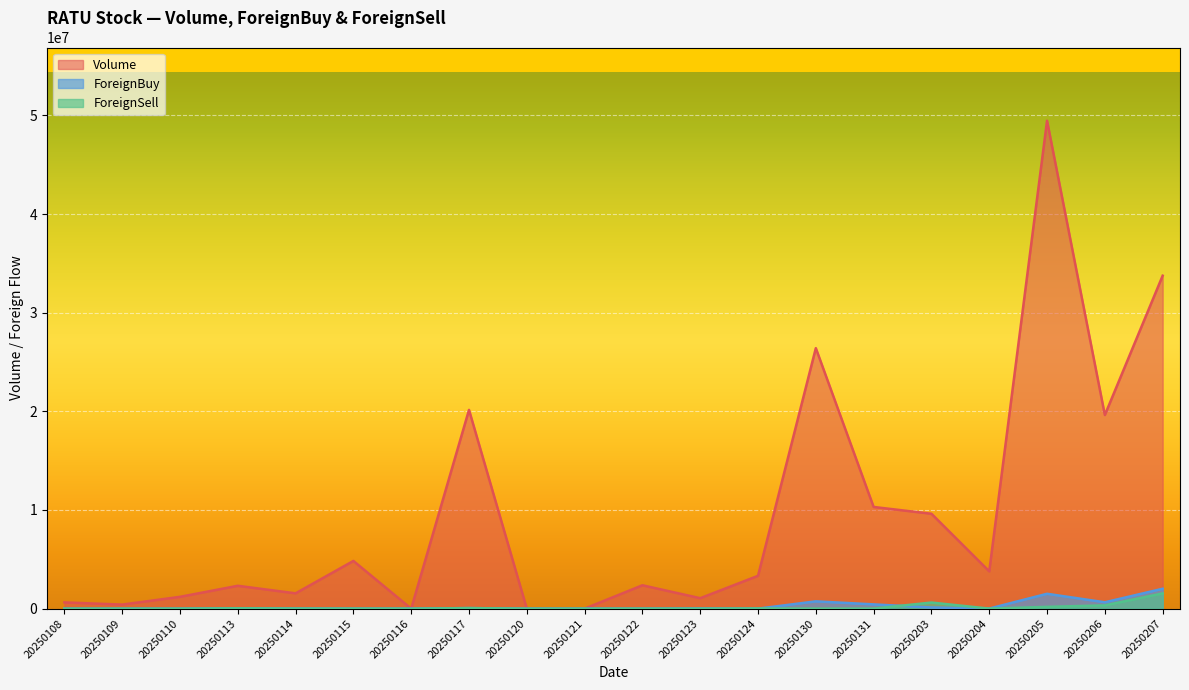

At which label does ForeignBuy reach its peak?

20250207